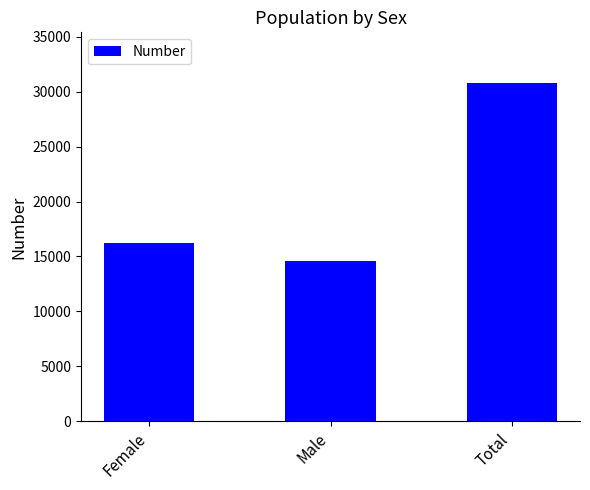

How many data points are less than 16232?

1